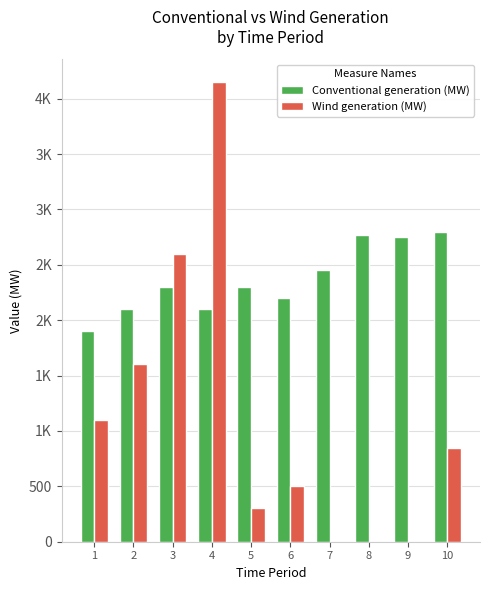

What are all the series names shown in the legend?

Conventional generation (MW), Wind generation (MW)